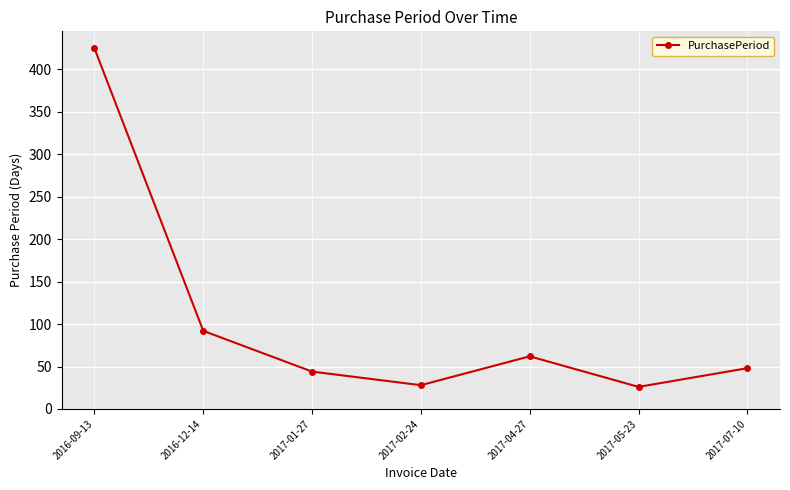

At which label does the data first exceed 48?

2016-09-13